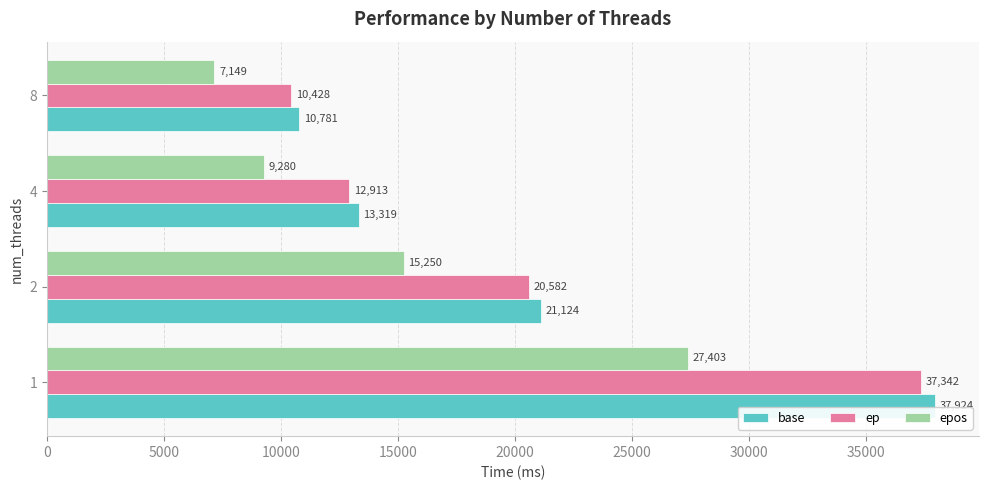

What is the highest value of the base series?

37924.3